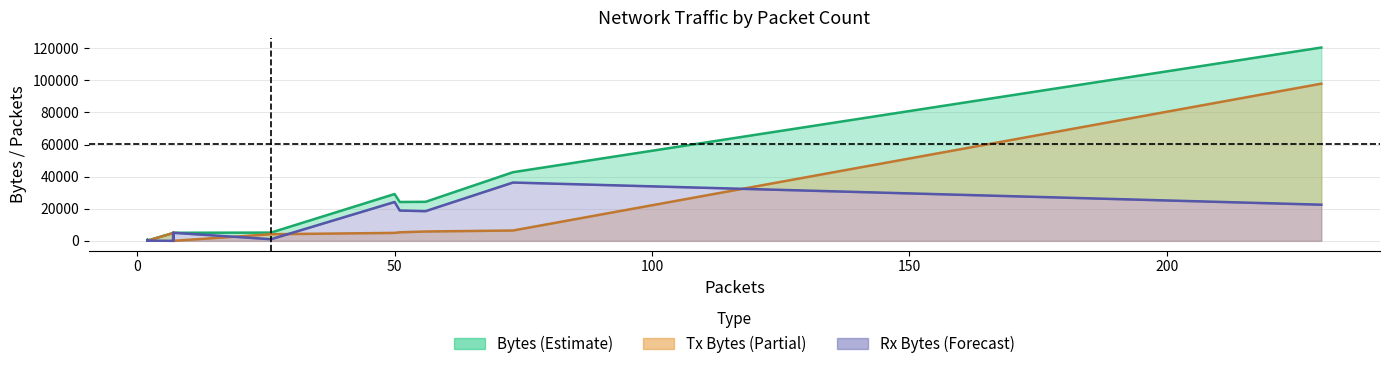

Which has a higher value, 50 or 2?

50